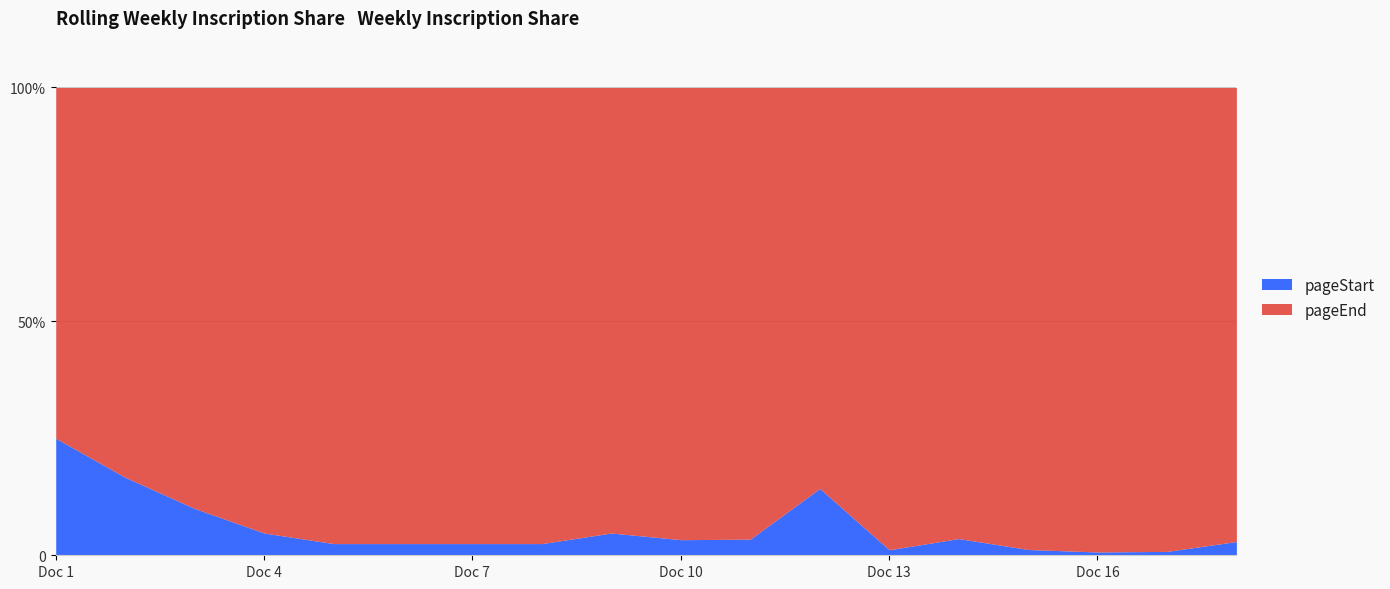

What is the difference between the maximum and minimum values in the pageEnd series?

138